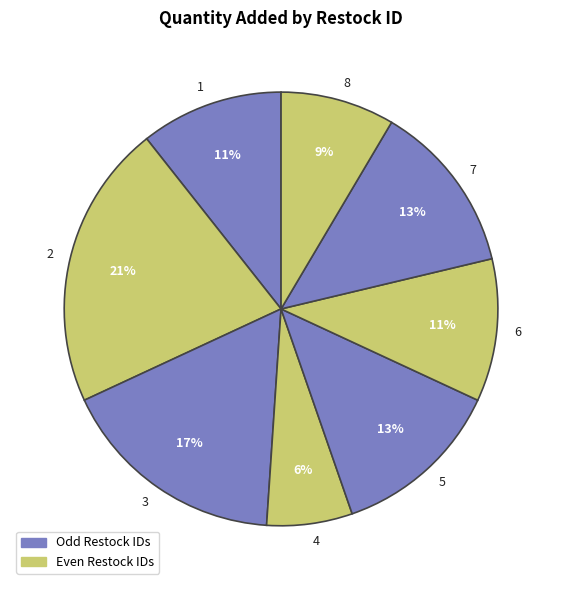

To the nearest percent, what is the combined percentage of 2 and 7?

34%